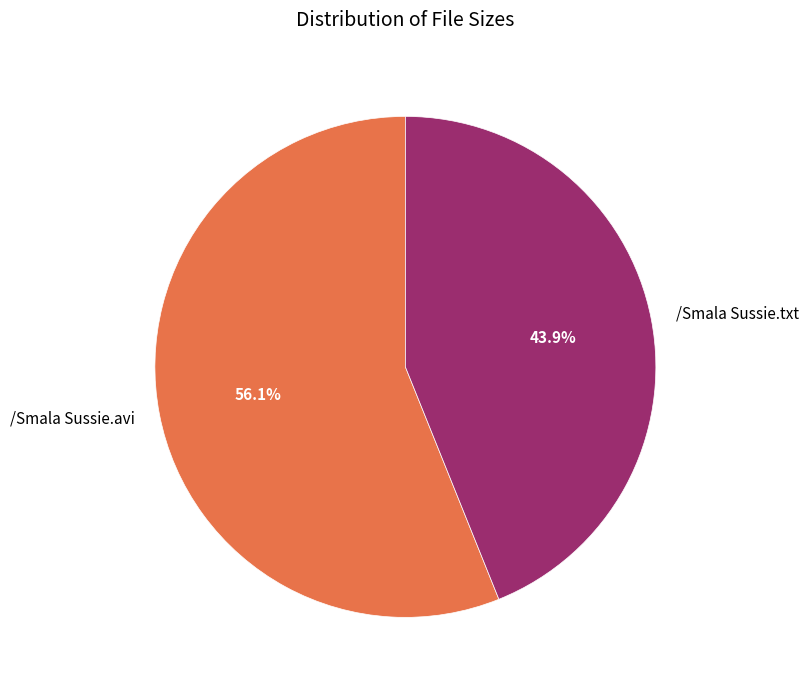

To the nearest percent, what percentage of the pie is /Smala Sussie.txt?

44%